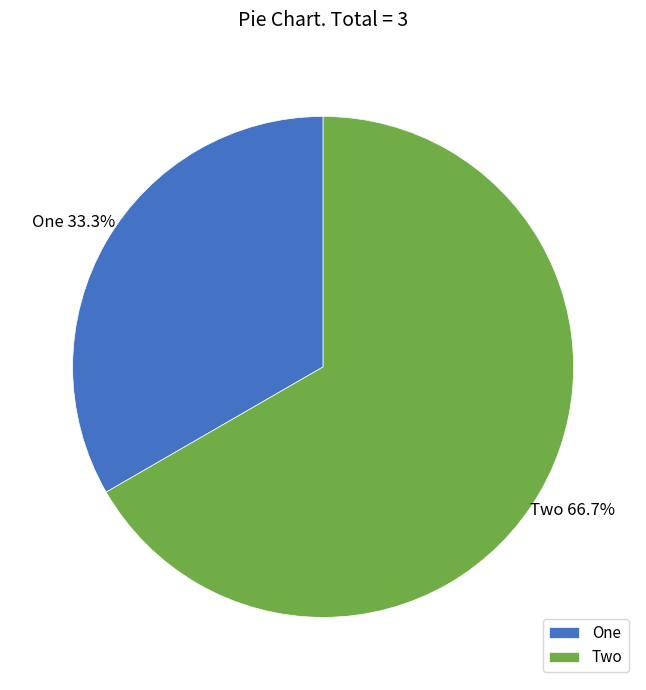

Is there a majority slice in this chart?

Yes